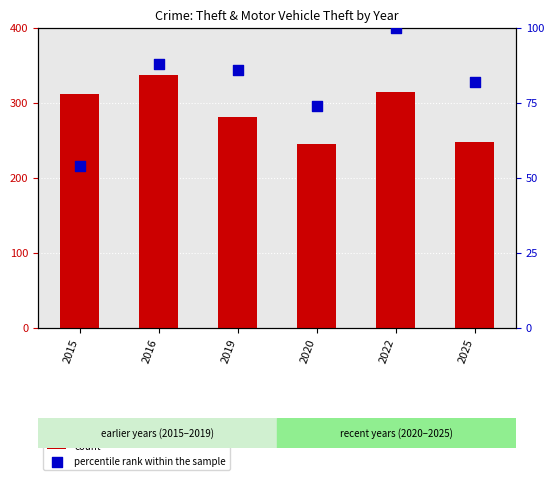

What is the total value across all series at 2022?

414